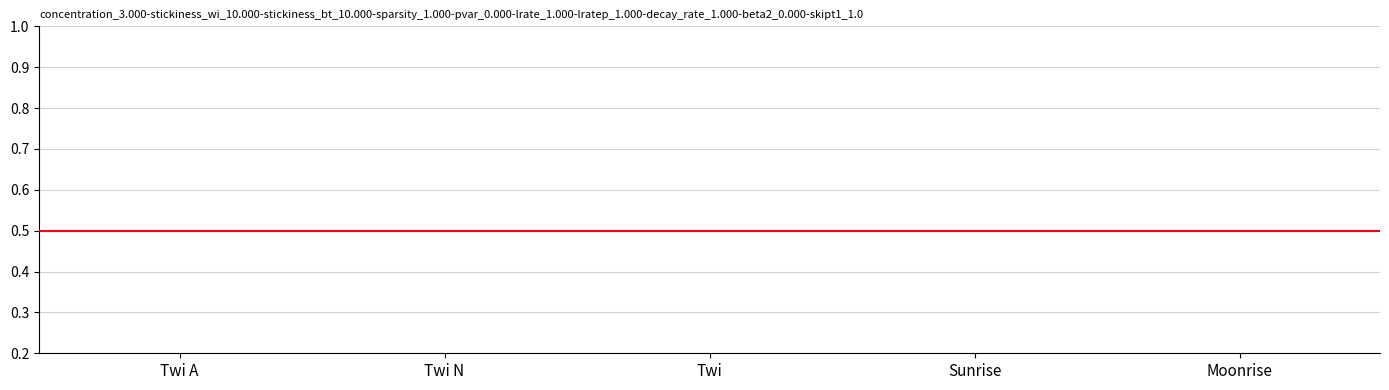

List the labels in order of value, smallest first.

Sunrise, Moonrise, Twi A, Twi N, Twi